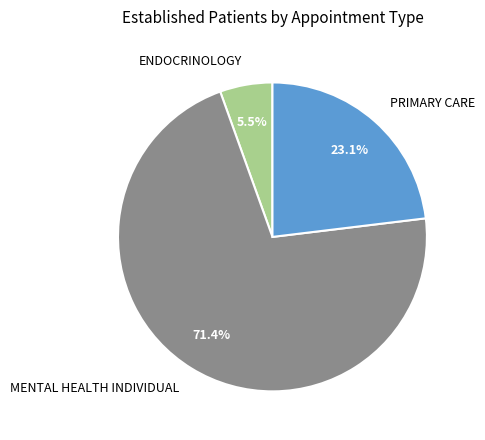

What portion of the pie excludes ENDOCRINOLOGY?

94.5%